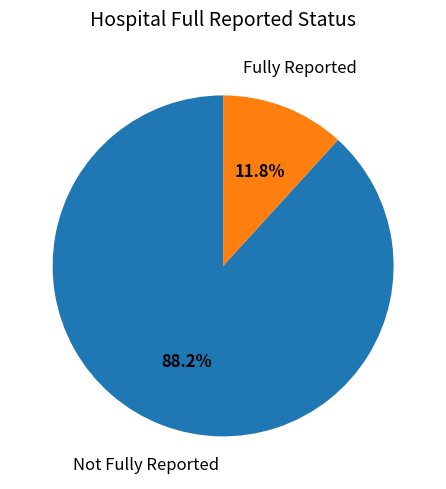

Count the number of slices in the pie.

2